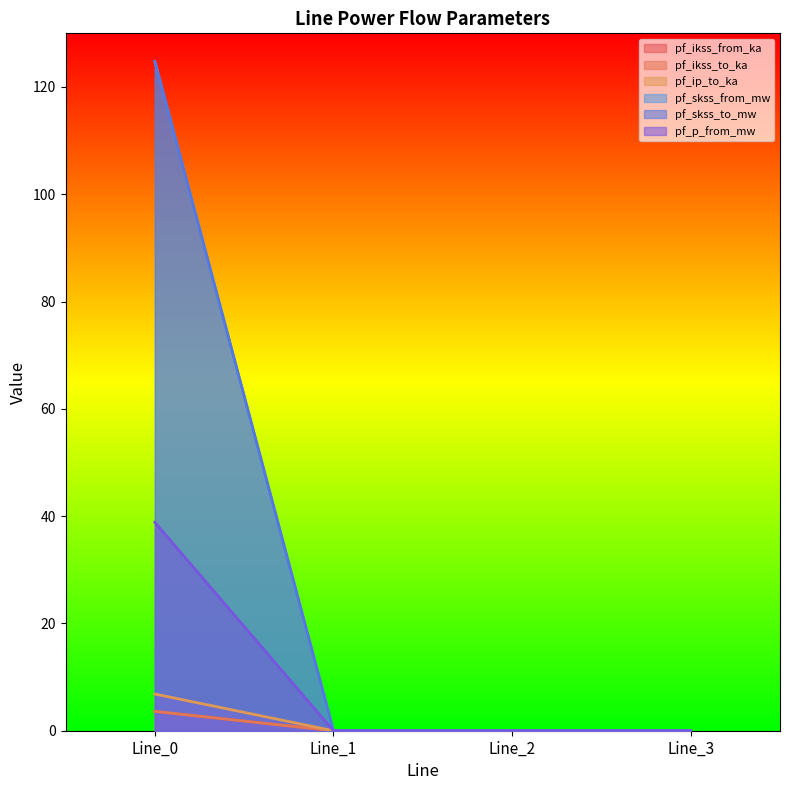

Reading left to right, list all the values displayed in this chart.

pf_ikss_from_ka: Line_0=38.9	Line_1=0.0	Line_2=0.0	Line_3=0.0
pf_ikss_to_ka: Line_0=3.6	Line_1=0.0	Line_2=0.0	Line_3=0.0
pf_ip_to_ka: Line_0=3.6	Line_1=0.0	Line_2=0.0	Line_3=0.0
pf_skss_from_mw: Line_0=6.8	Line_1=0.0	Line_2=0.0	Line_3=0.0
pf_skss_to_mw: Line_0=124.8	Line_1=0.0	Line_2=0.0	Line_3=0.0
pf_p_from_mw: Line_0=124.8	Line_1=0.0	Line_2=0.0	Line_3=0.0